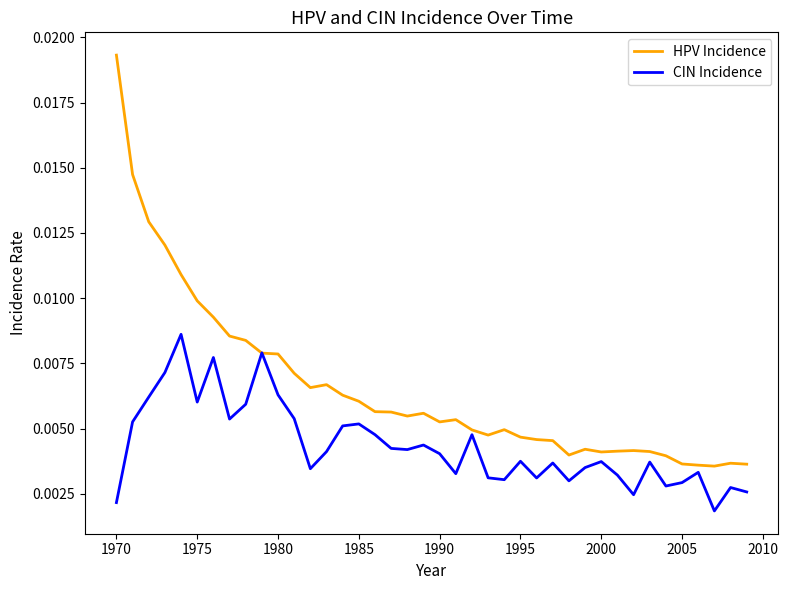

In HPV Incidence, how many points are lower than both neighbors (excluding endpoints)?

7